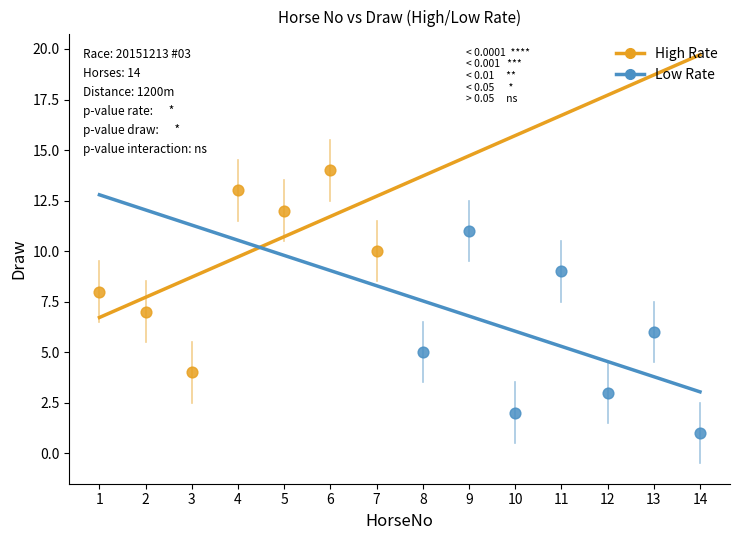

Which series contains the lowest Y value?

Low Rate